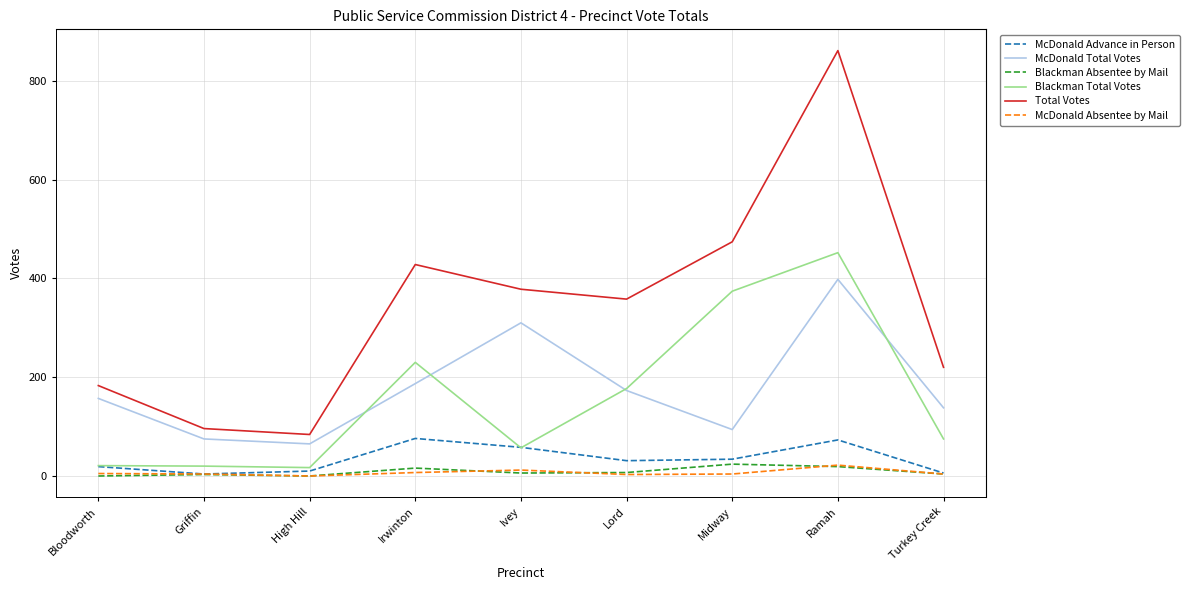

At which category does the chart reach its peak across all series?

Ramah